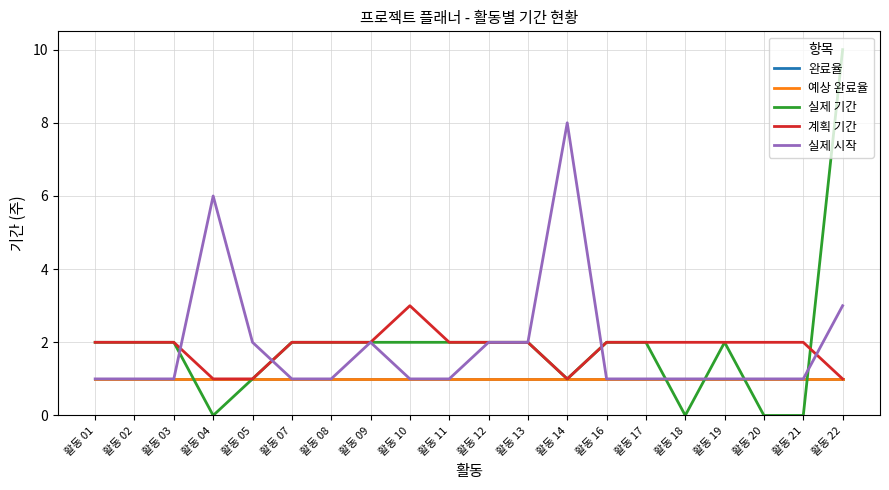

What is the maximum value for 계획 기간?

3